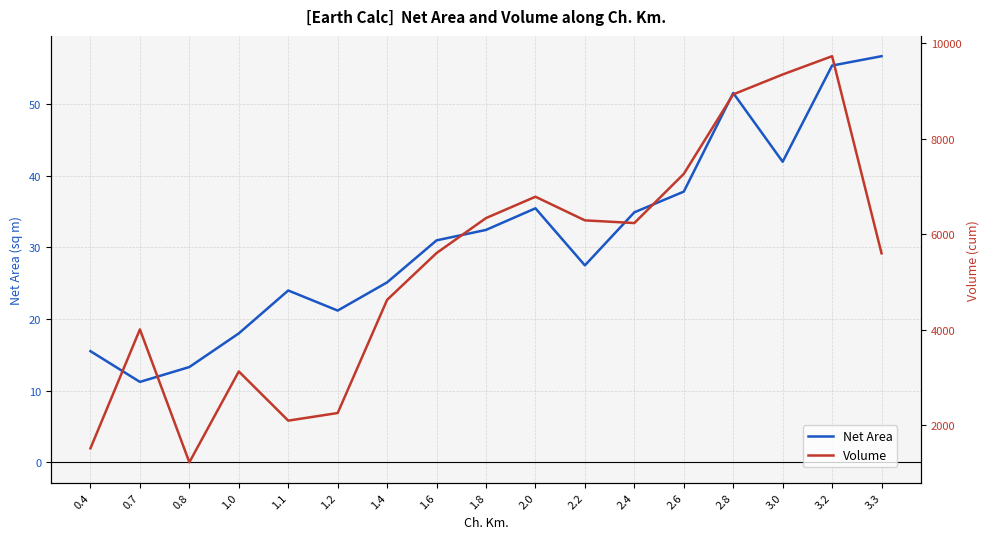

Which has a higher value, 0.8 or 2.2?

2.2